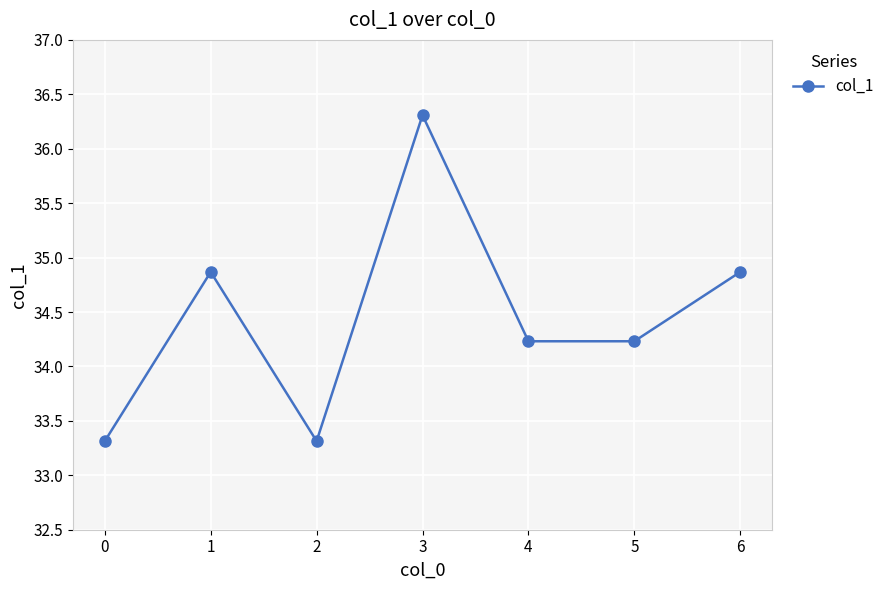

Reading left to right, what are all the values shown in this chart?

0=33.3	1=34.9	2=33.3	3=36.3	4=34.2	5=34.2	6=34.9